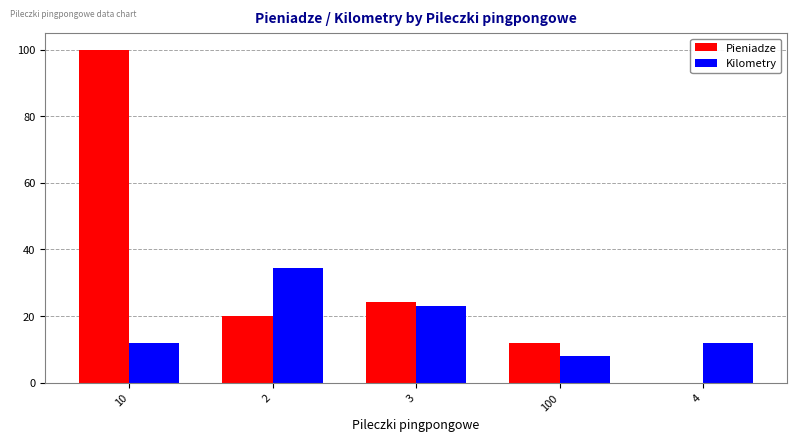

What is the maximum value shown in the chart?

100.0